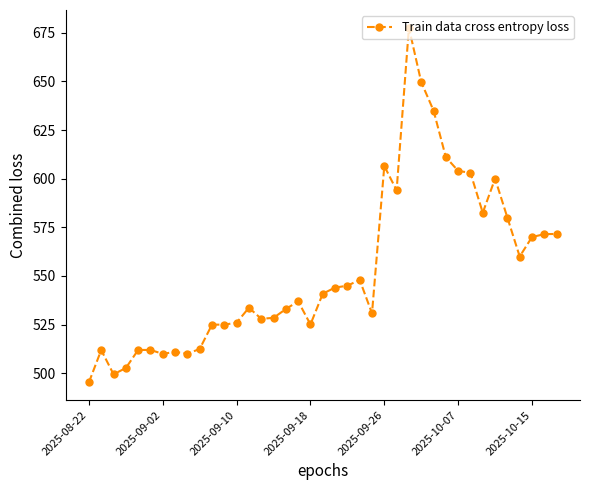

What is the smallest value displayed?

495.4